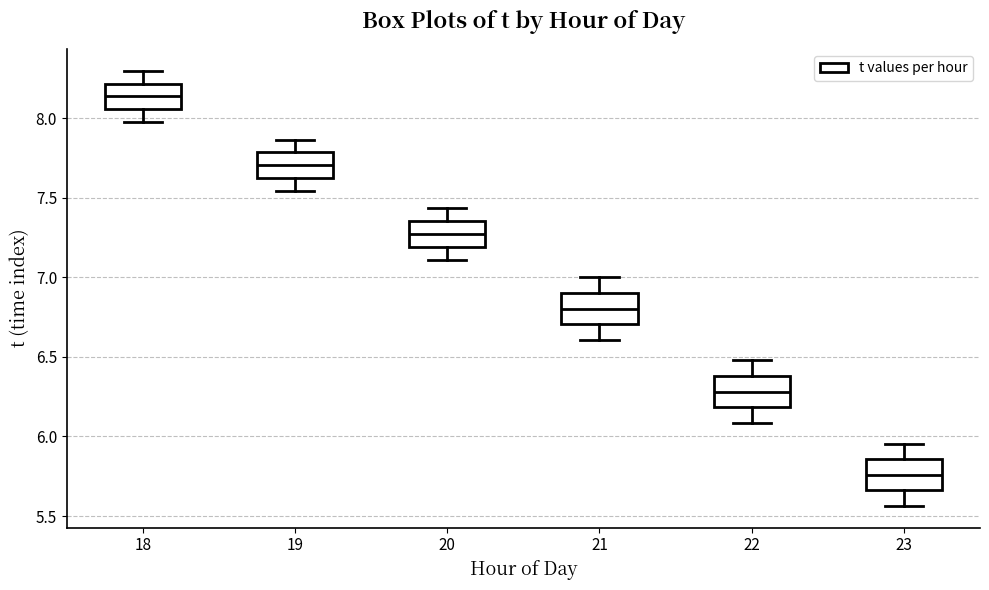

Which box's median line is the highest?

18